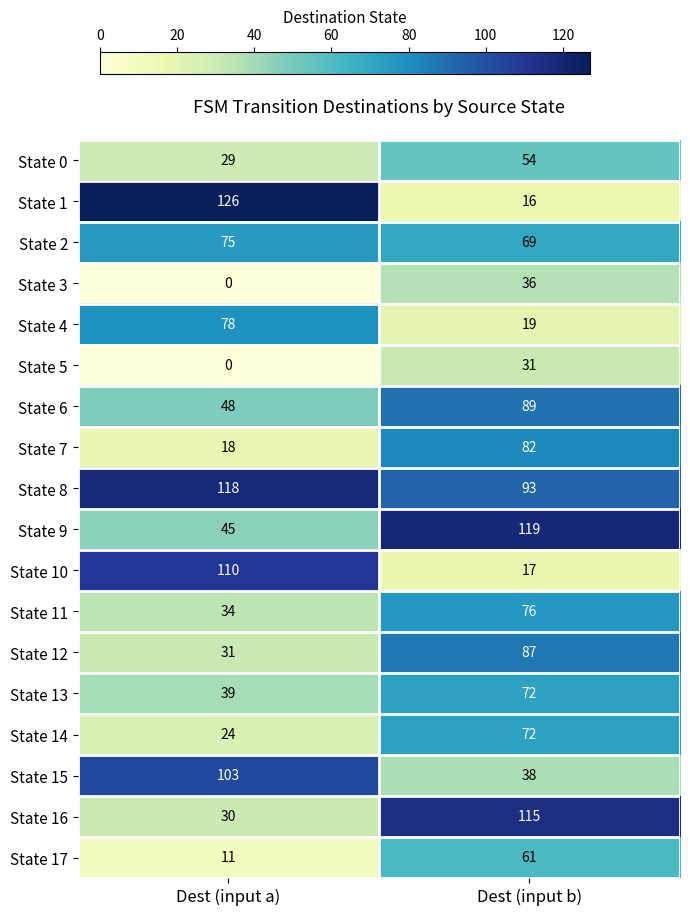

The State 12 series shows 87 at Dest (input b). True or false?

True